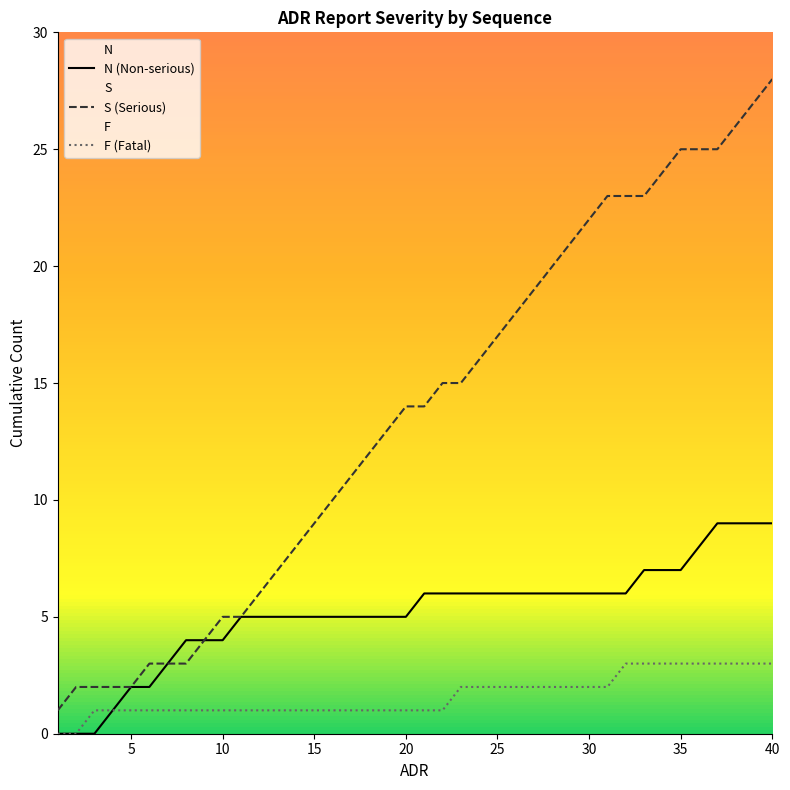

Which series has the largest total across all categories?

S (Serious)